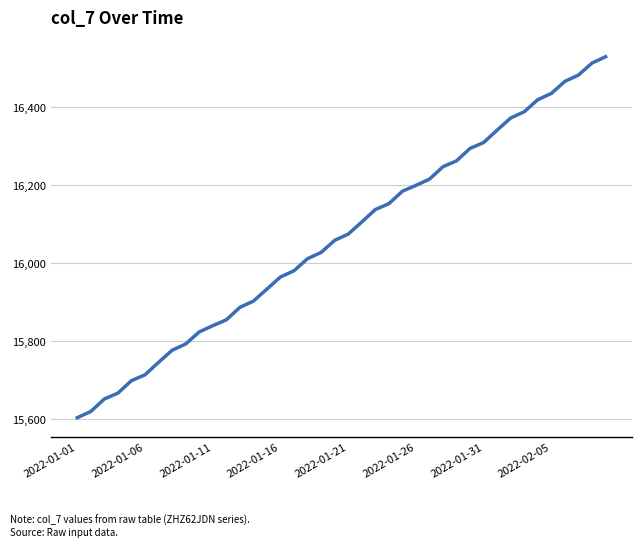

What is the greatest value displayed?

16530